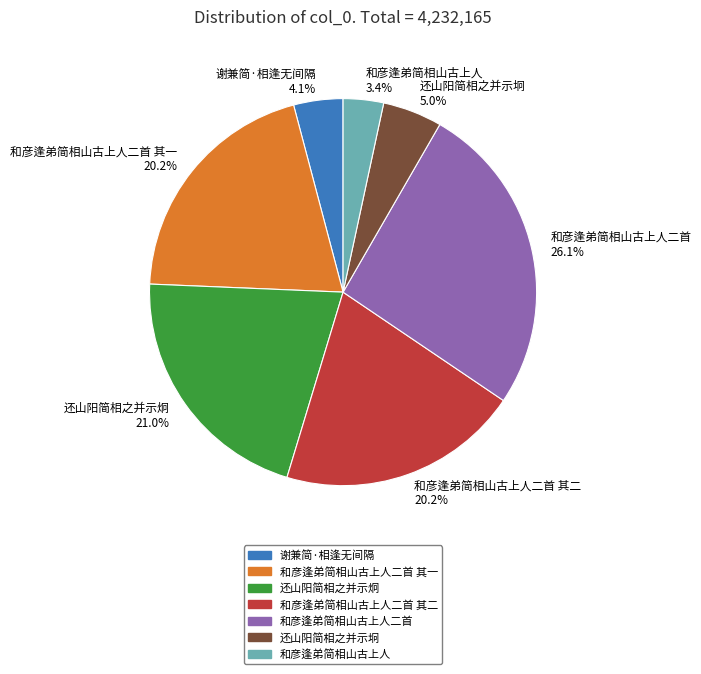

What percentage do 和彦逢弟简相山古上人二首 其二 20.2% and 谢兼简·相逢无间隔 4.1% together represent?

24.3%